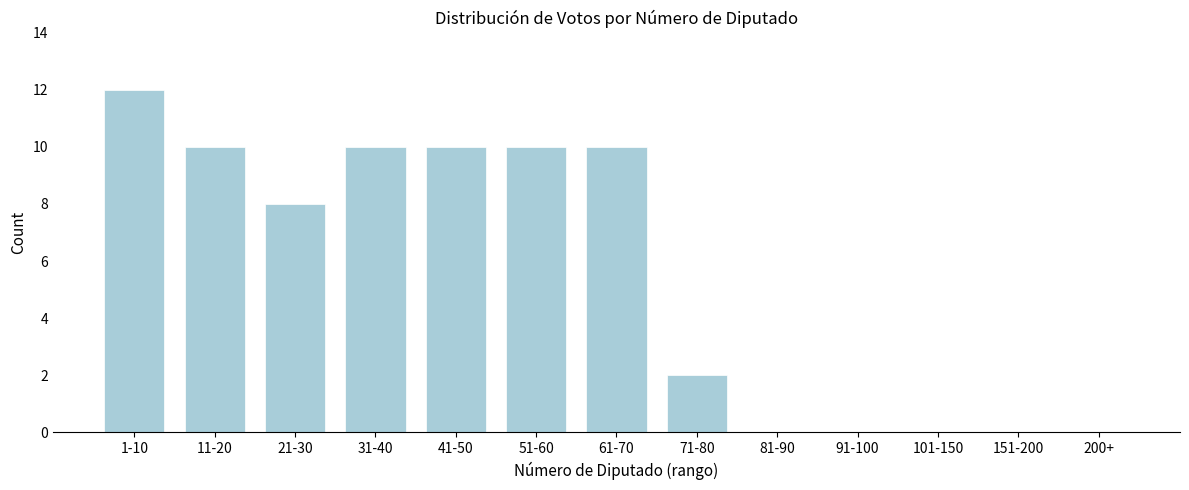

Reading left to right, extract all data points from this chart.

1-10=12	11-20=10	21-30=8	31-40=10	41-50=10	51-60=10	61-70=10	71-80=2	81-90=0	91-100=0	101-150=0	151-200=0	200+=0